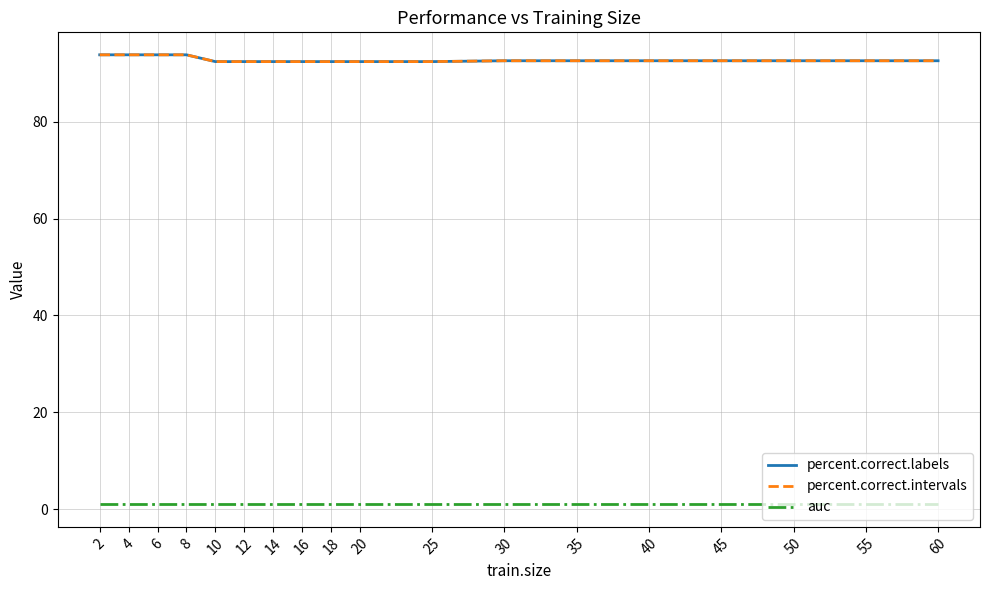

At which category does the chart reach its peak across all series?

2